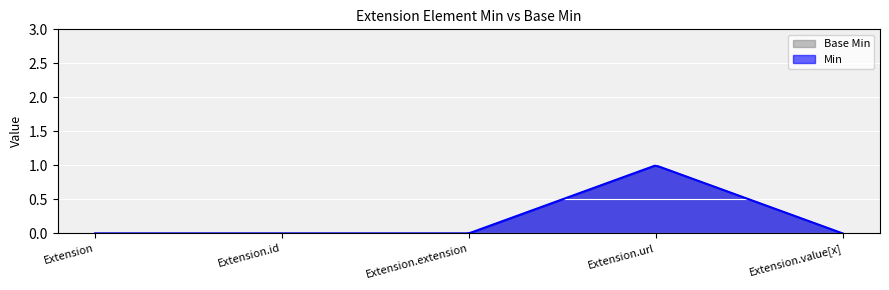

Reading right to left, list all the values displayed in this chart.

Min: Extension.value[x]=0	Extension.url=1	Extension.extension=0	Extension.id=0	Extension=0
Base Min: Extension.value[x]=0	Extension.url=1	Extension.extension=0	Extension.id=0	Extension=0